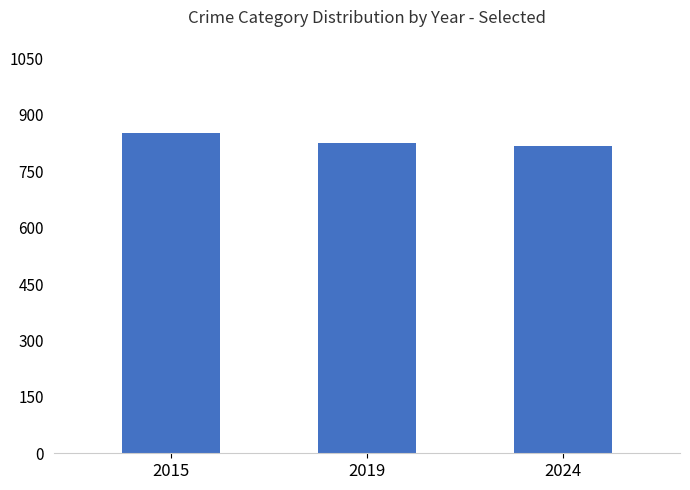

How many values are between 816 and 851?

3